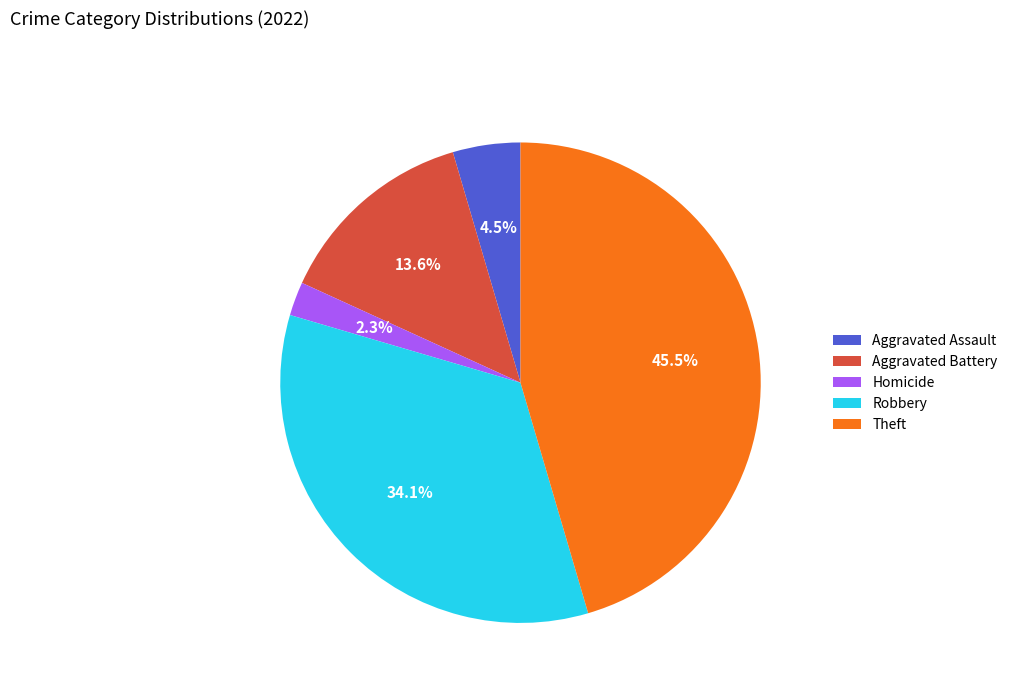

How many slices are in this pie chart?

5